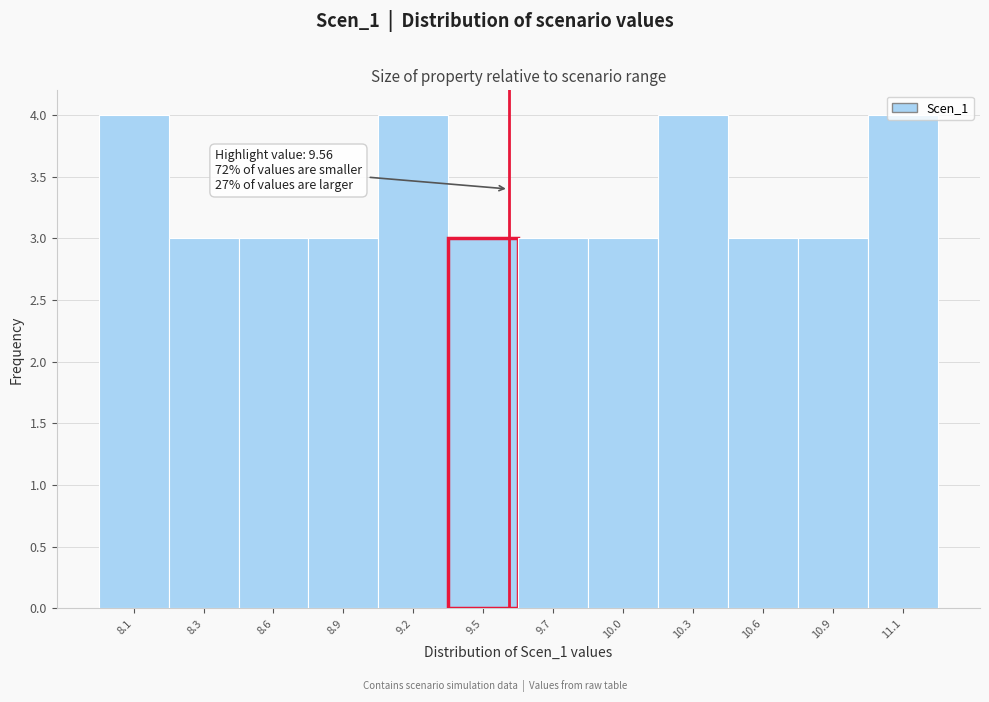

What is the change in value from 8.6 to 9.2?

+1